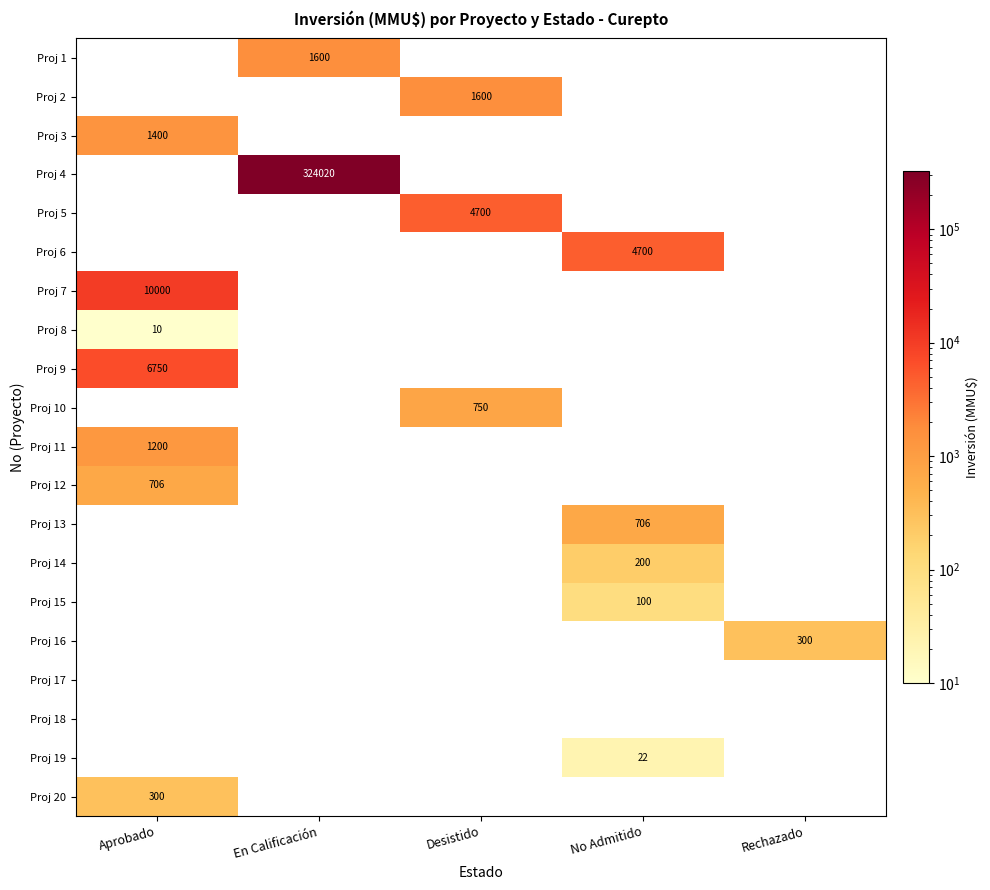

True or false: Proj 19 has a value of 33 at No Admitido.

False